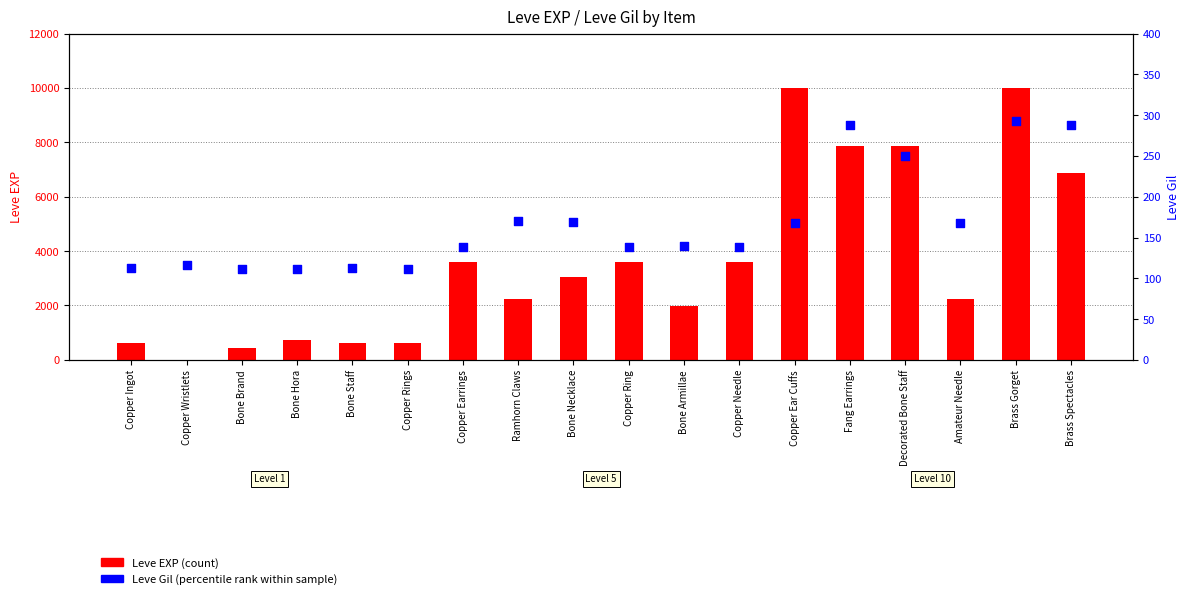

Which series reaches the minimum Y coordinate?

Leve EXP (count)